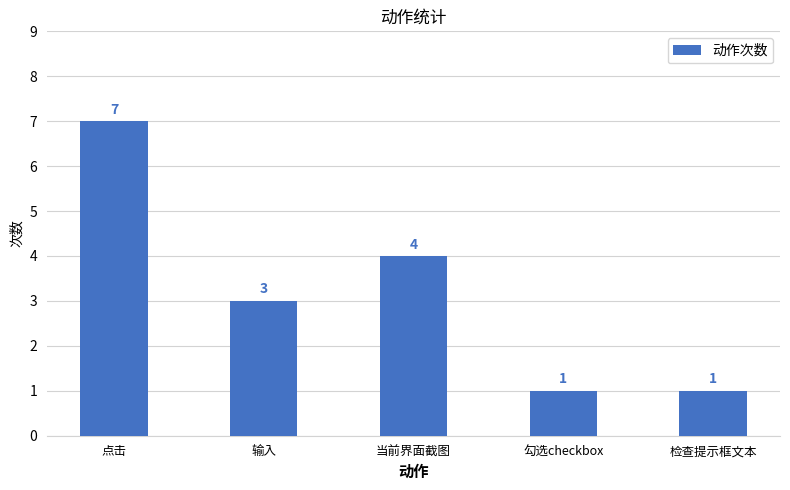

Reading right to left, extract all data points from this chart.

检查提示框文本=1	勾选checkbox=1	当前界面截图=4	输入=3	点击=7